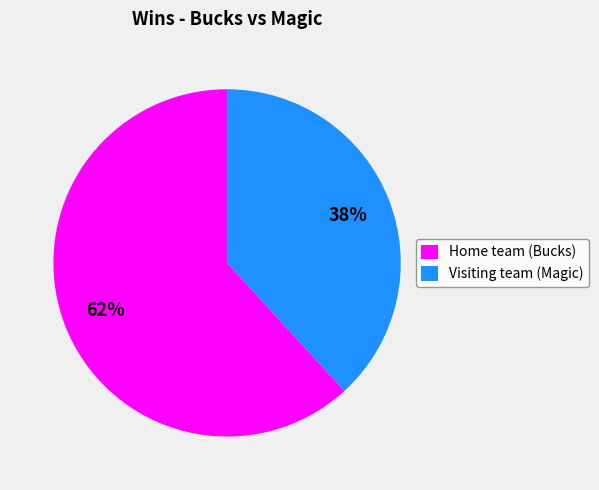

The Home team (Bucks) slice represents 92% of the pie. True or false?

False